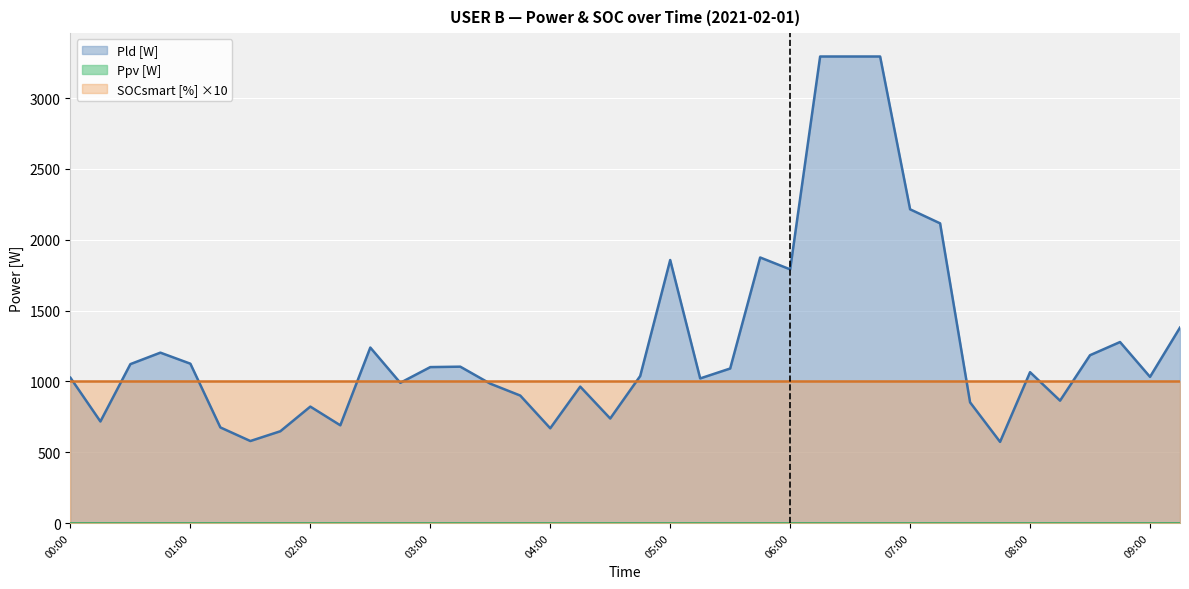

At which label does Ppv [W] reach its minimum?

00:00